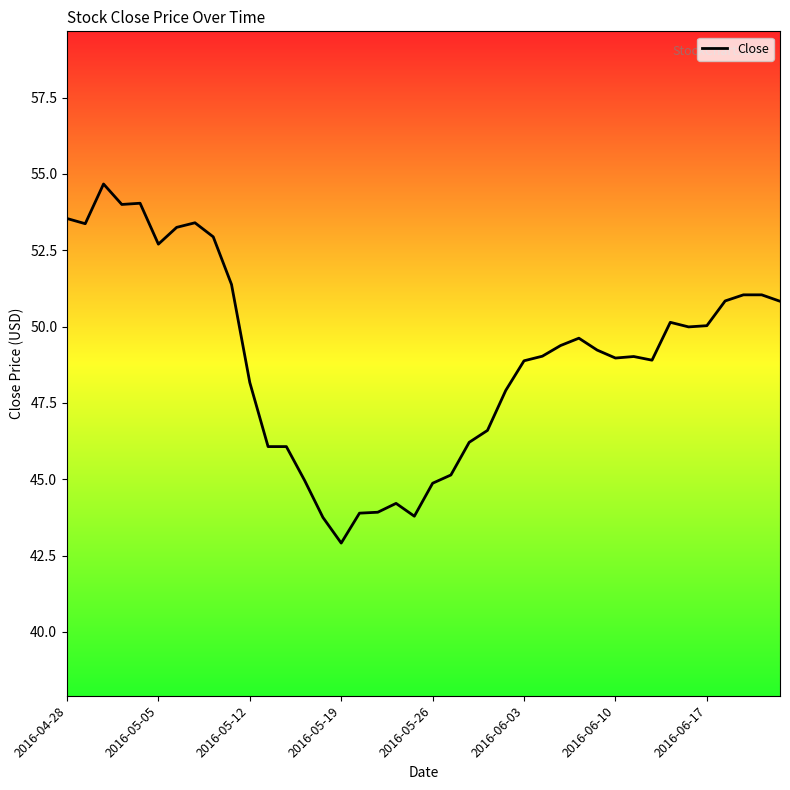

Is this an area chart (filled region under the line)?

No